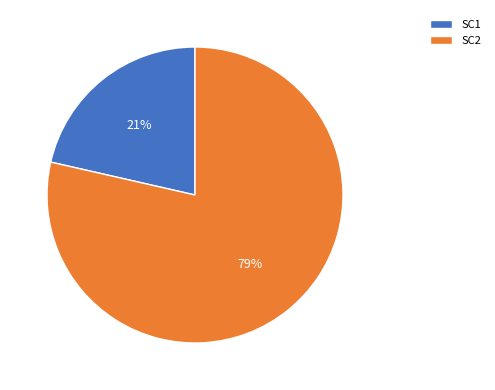

To the nearest percent, what percentage of the pie is SC1?

21%